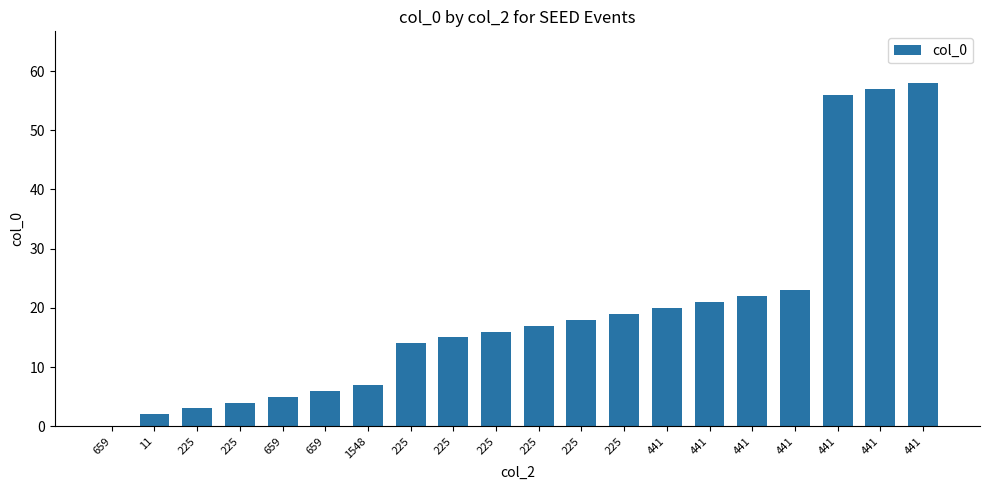

How many positive values are there?

19